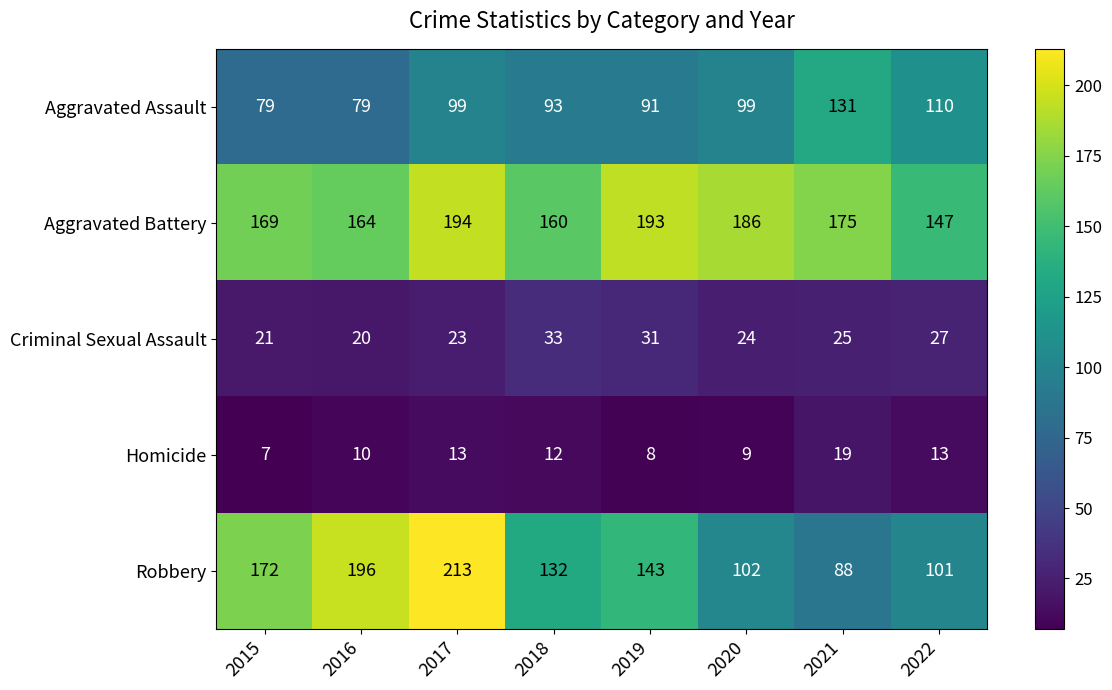

At 2022, list the series in order from smallest to largest.

Homicide, Criminal Sexual Assault, Robbery, Aggravated Assault, Aggravated Battery